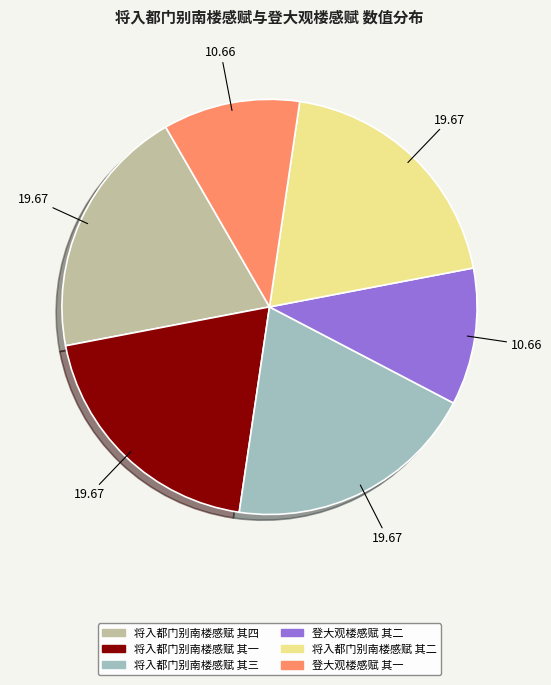

Is the sum of 将入都门别南楼感赋 其四 and 将入都门别南楼感赋 其一 greater than half?

No